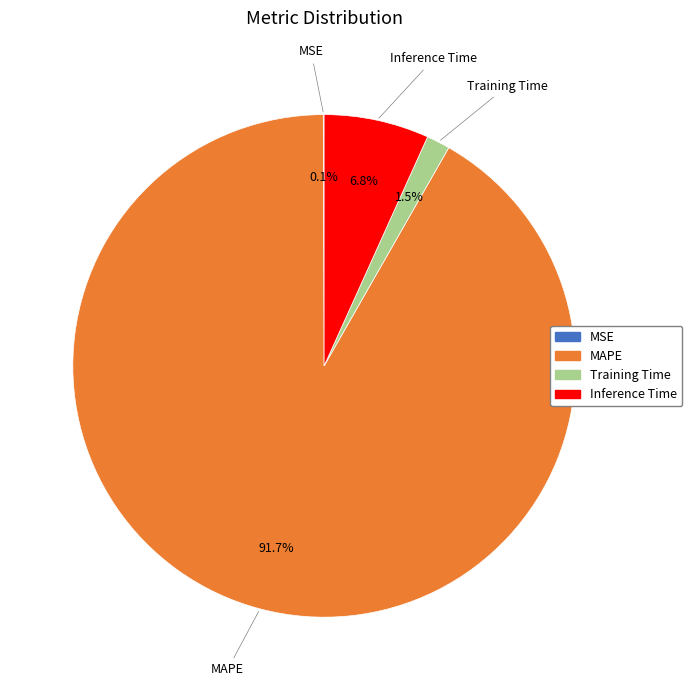

To the nearest percent, what is the difference between the largest and smallest slice percentages?

92%